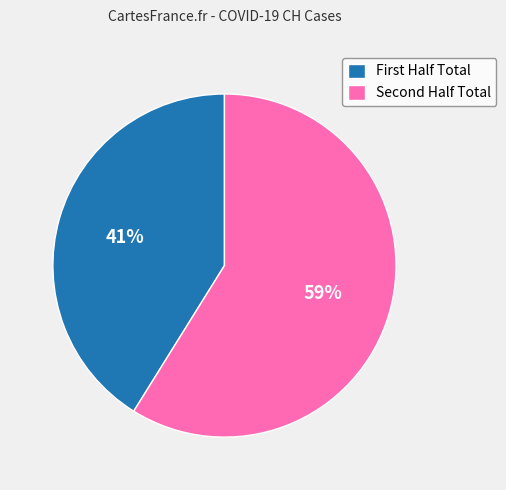

Count the number of slices in the pie.

2